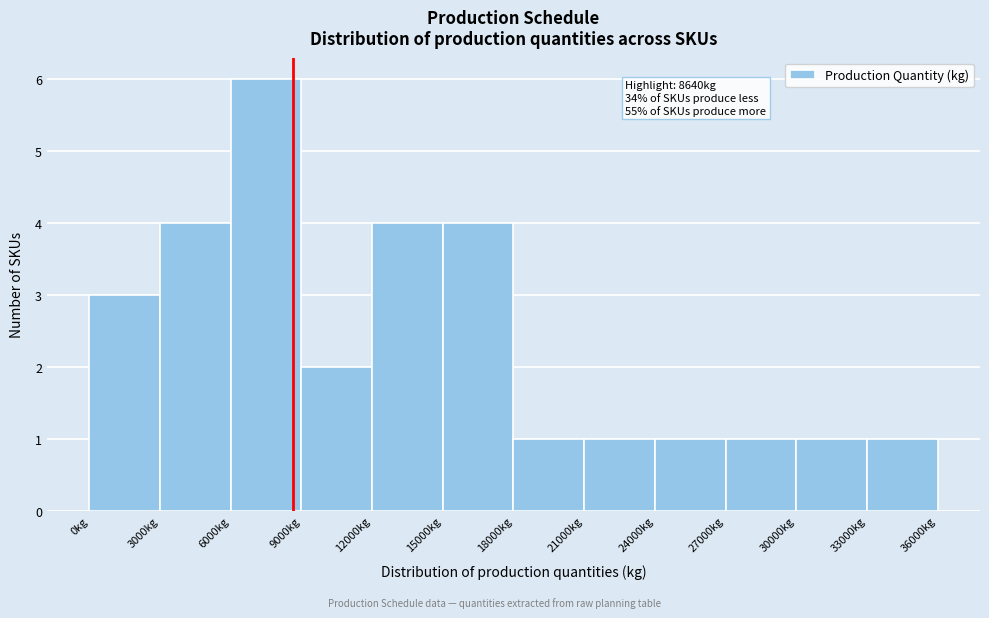

Which range on the x-axis has the tallest bar?

6000 to 9000